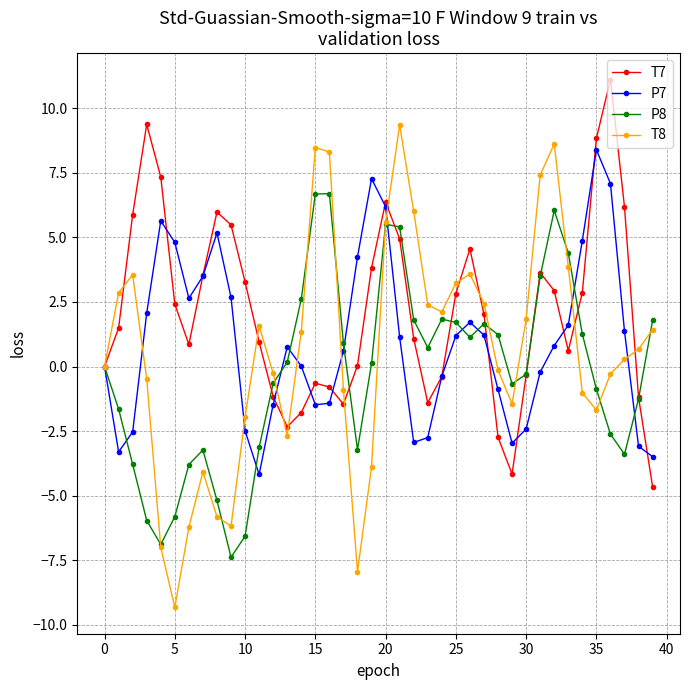

What is the minimum value shown in the chart?

-9.3